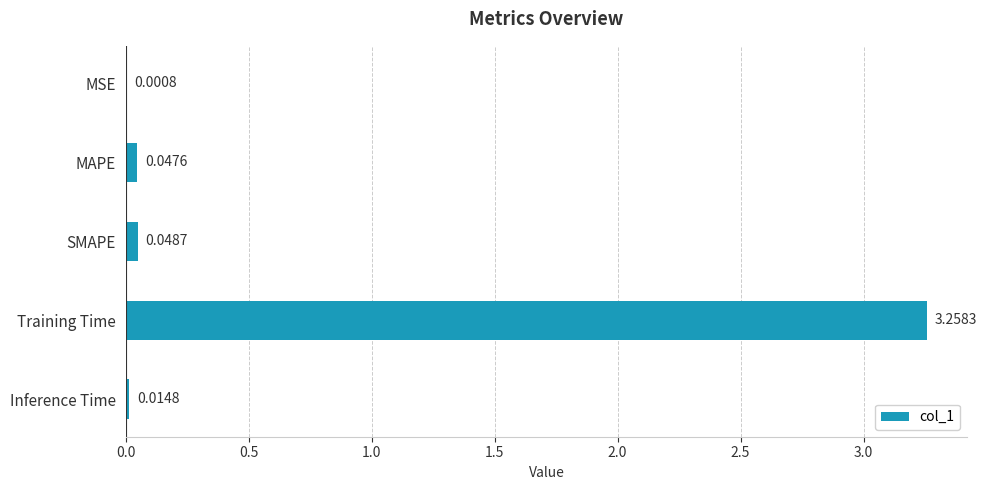

What is the sum of all values?

3.4